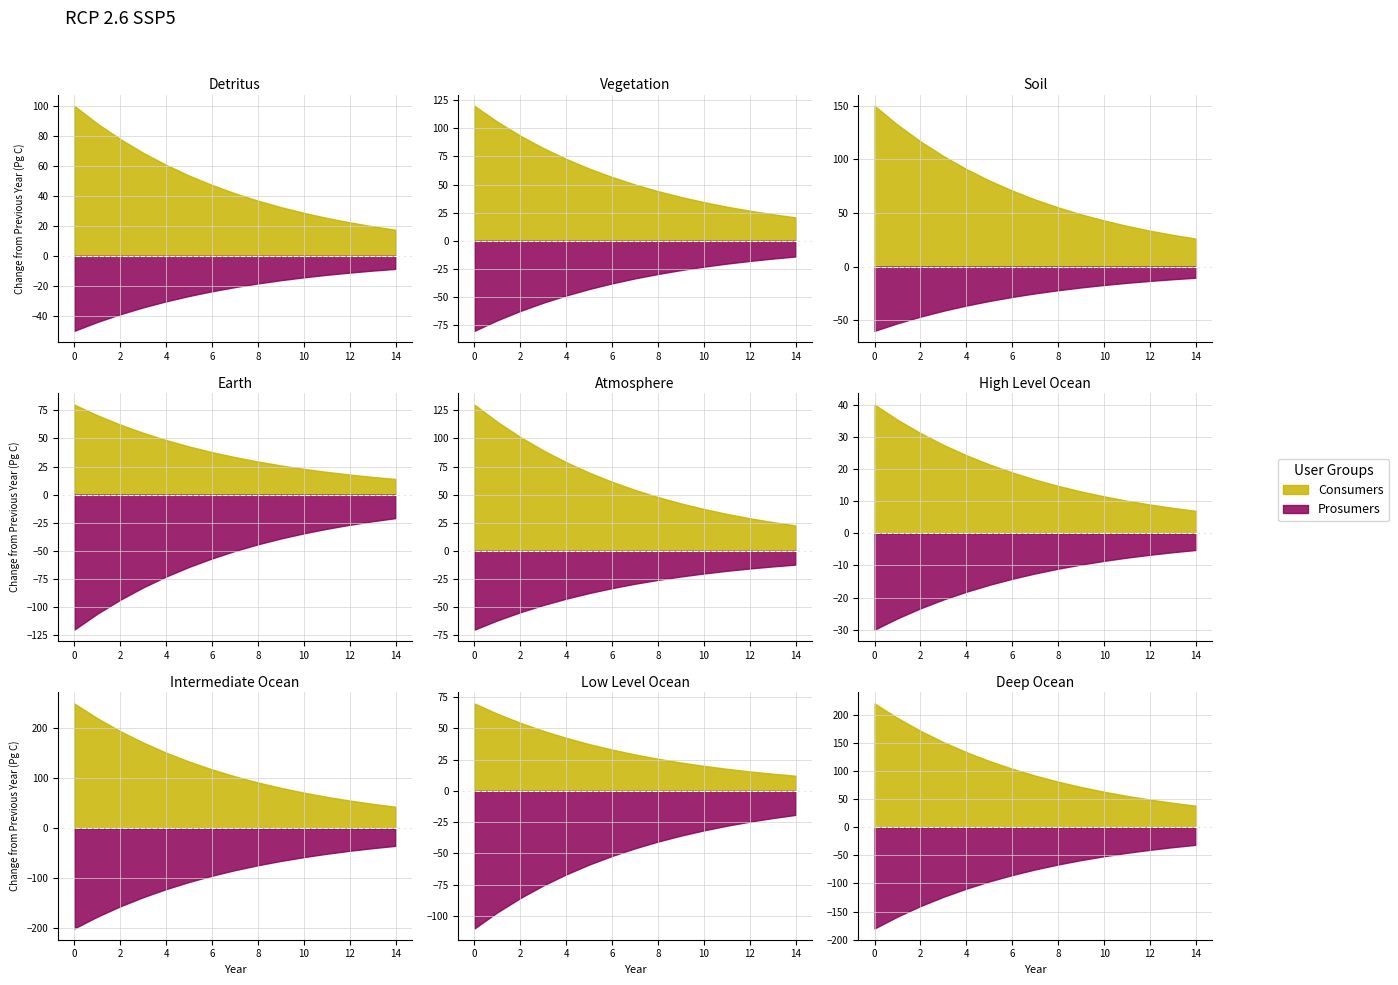

True or false: Consumers has more than 2 points higher than both neighbors.

False